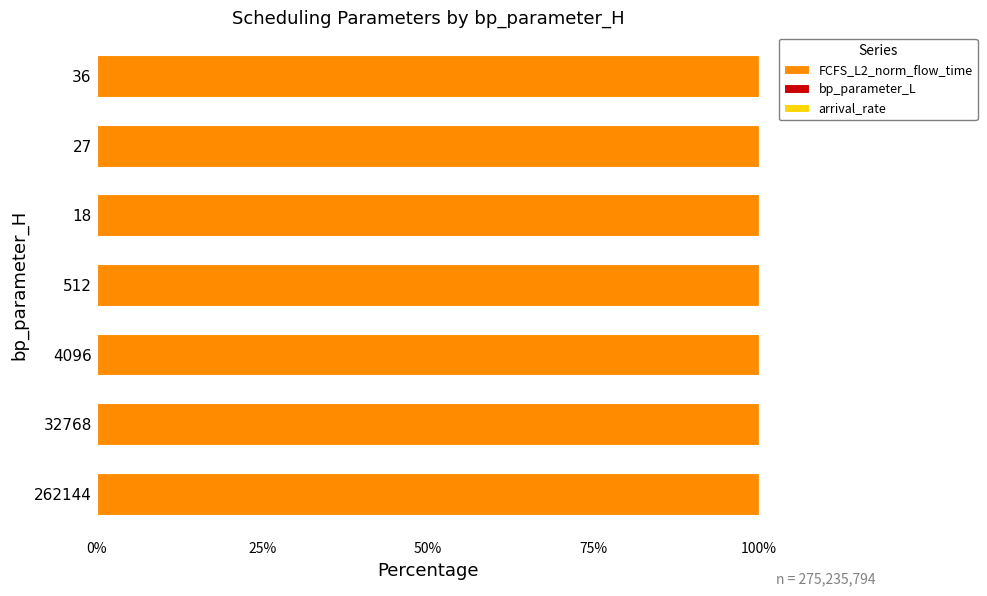

What is the sum of all FCFS_L2_norm_flow_time values?

700.0